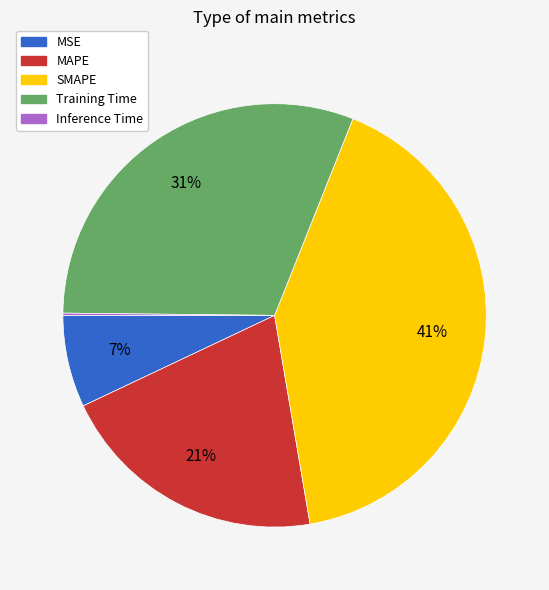

Approximately how many times larger is the value at MAPE compared to Training Time?

0.7